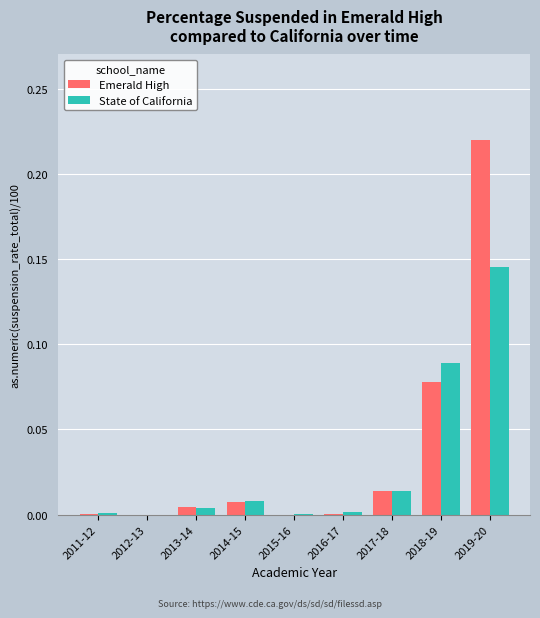

True or false: State of California has a value of 0.0 at 2016-17.

True